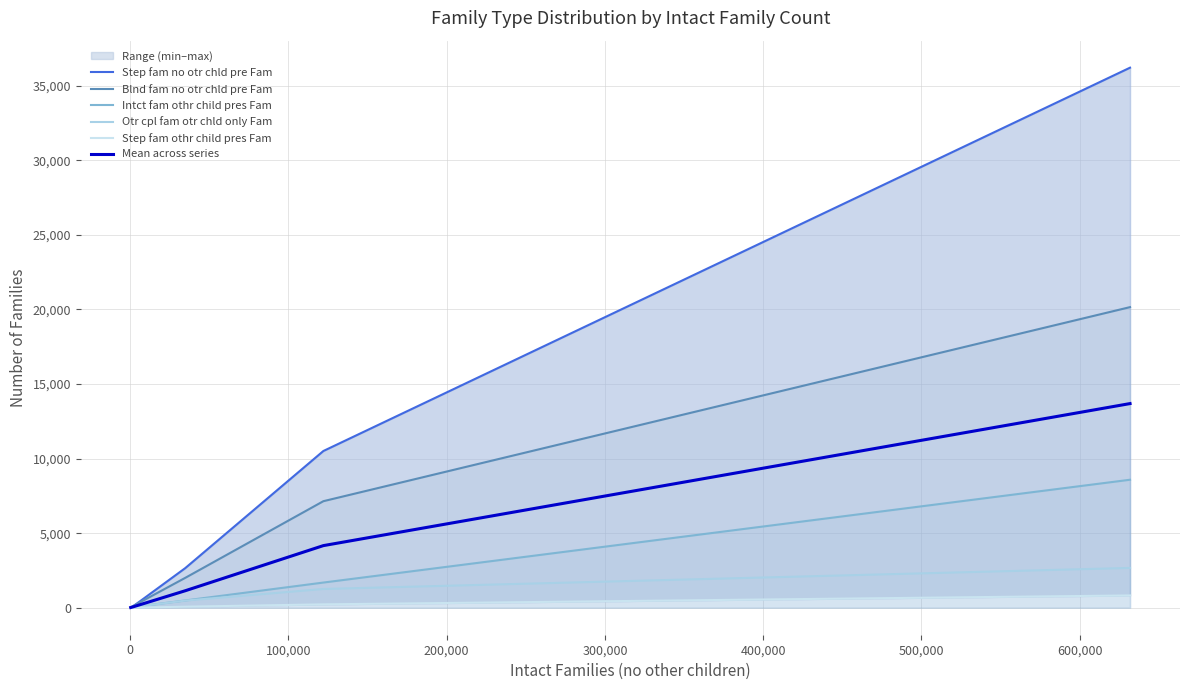

Rank the series at 0 from highest to lowest value.

Blnd fam no otr chld pre Fam, Step fam no otr chld pre Fam, Mean across series, Intct fam othr child pres Fam, Otr cpl fam otr chld only Fam, Step fam othr child pres Fam